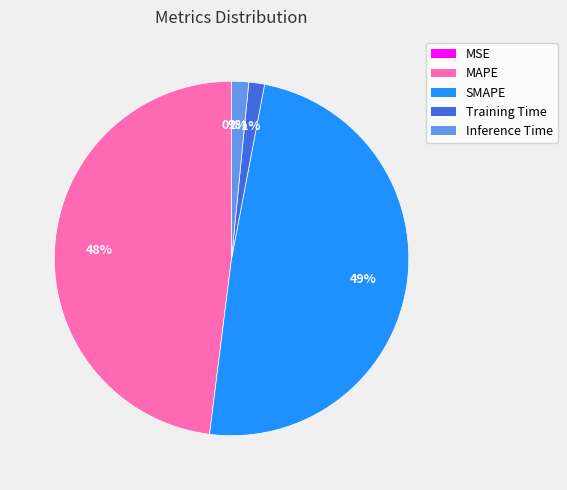

To the nearest percent, what is the difference between the SMAPE and Inference Time slice percentages?

47%